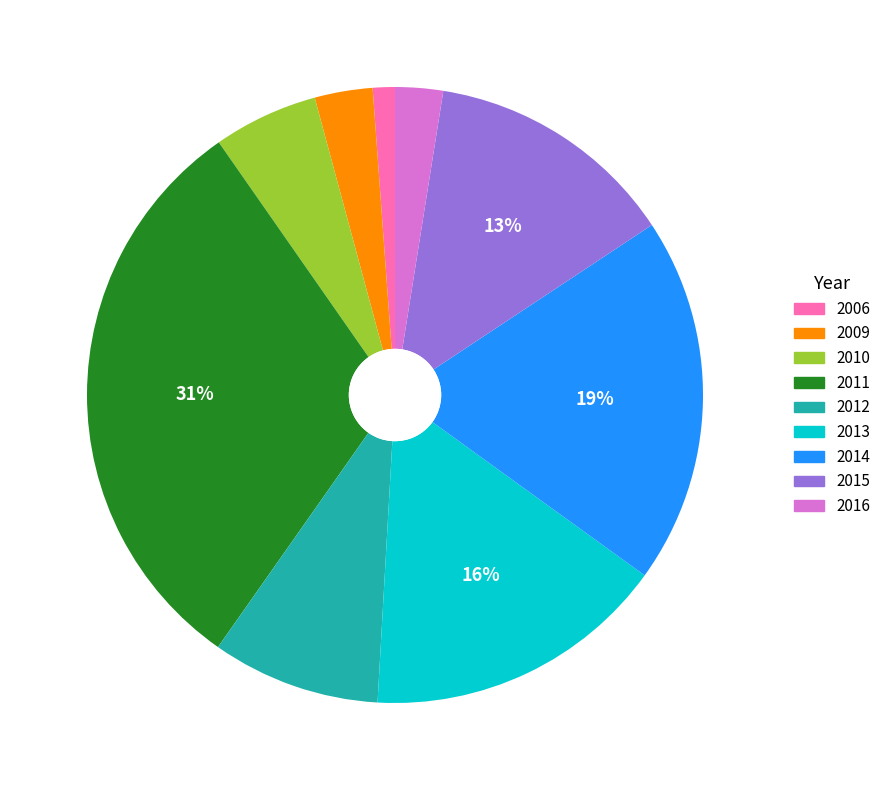

The 2010 slice represents 12% of the pie. True or false?

False